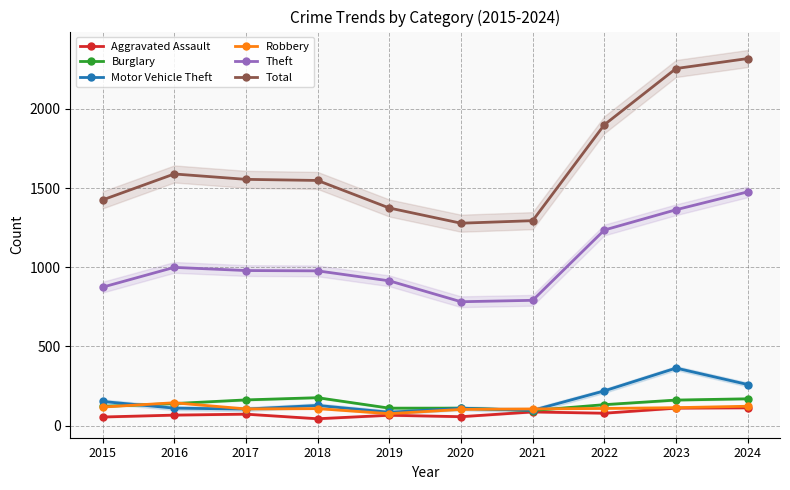

True or false: Total has a value of 1900 at 2022.

True